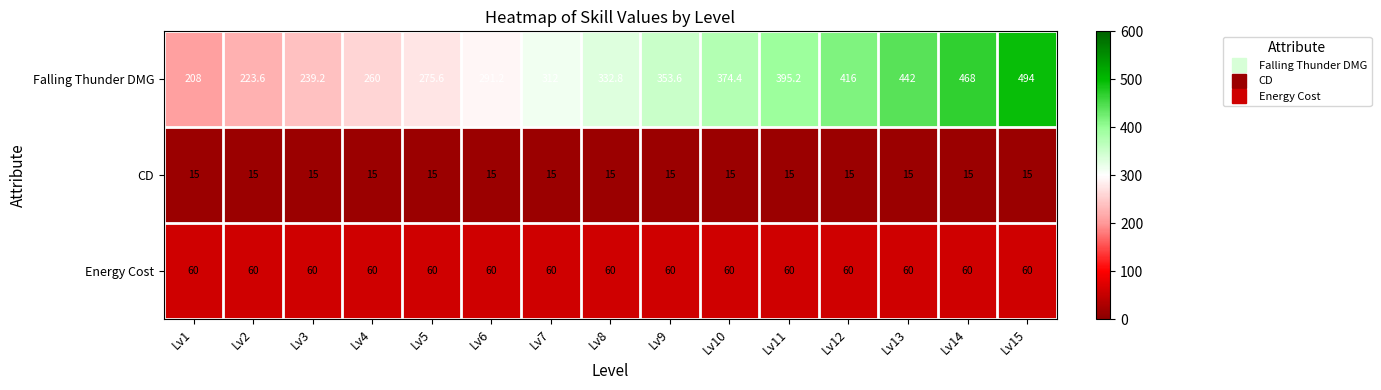

Rank the series at Lv2 from highest to lowest value.

Falling Thunder DMG, Energy Cost, CD